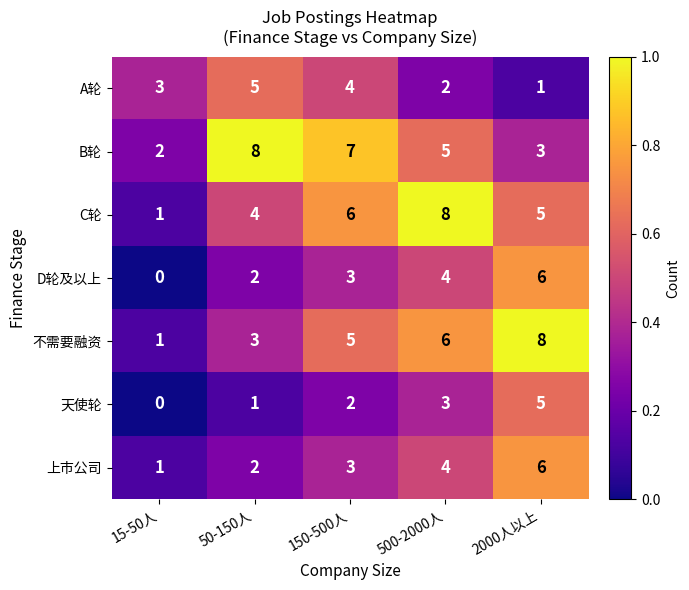

Rank the categories by B轮 value from lowest to highest.

15-50人, 2000人以上, 500-2000人, 150-500人, 50-150人